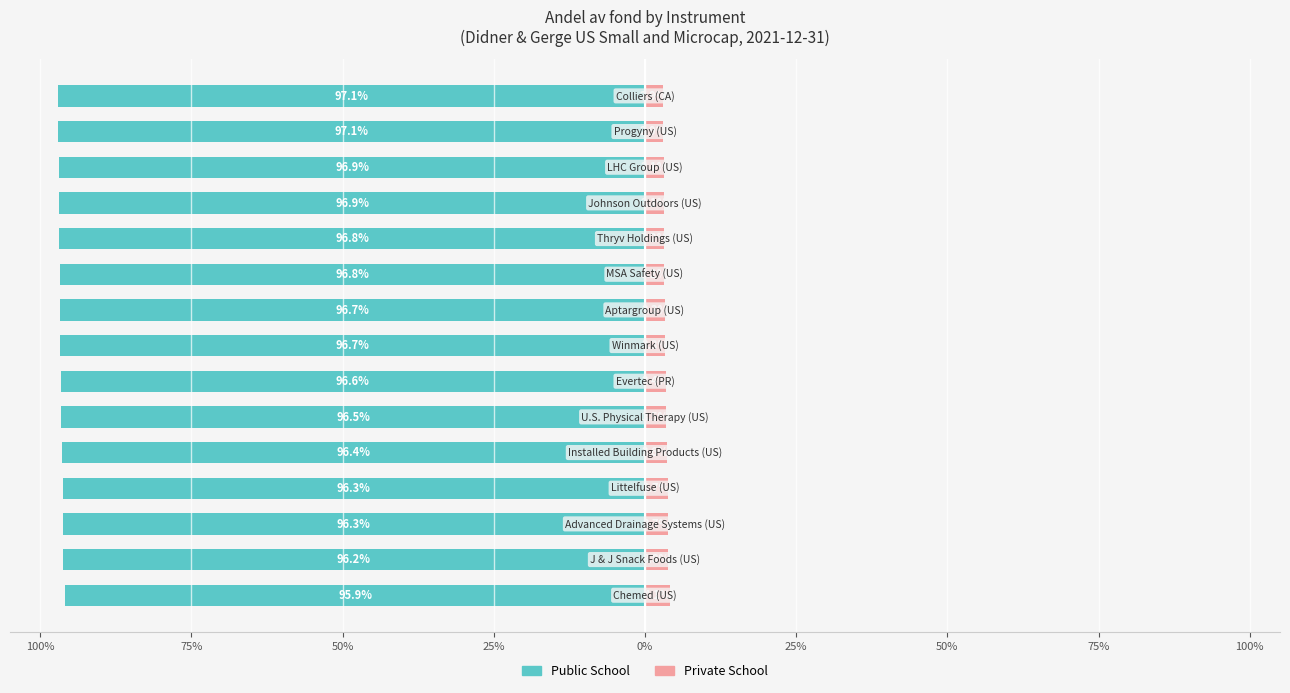

What is the lowest value of the Private School series?

2.9